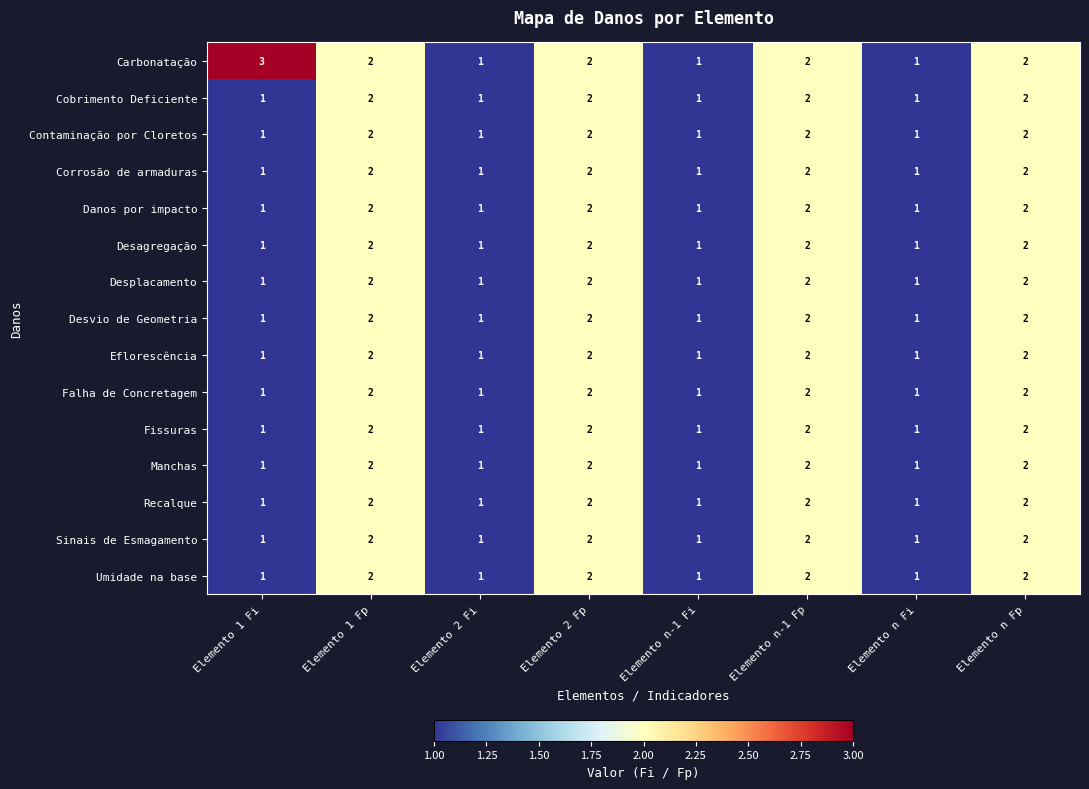

Is it true that Carbonatação equals 2 at Elemento n Fp?

True